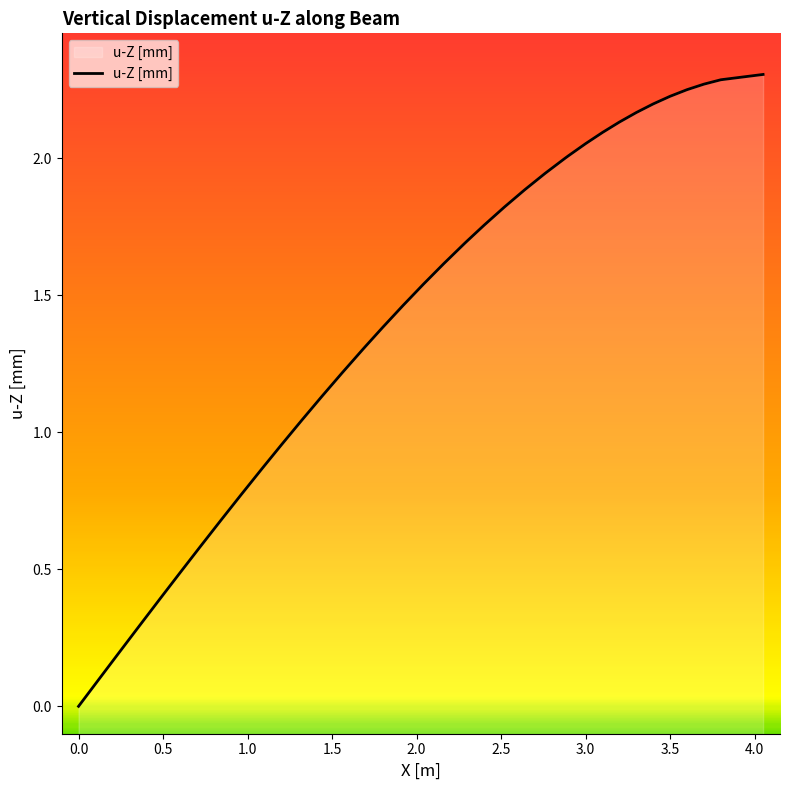

True or false: the data has more than 1 interior local peaks.

False